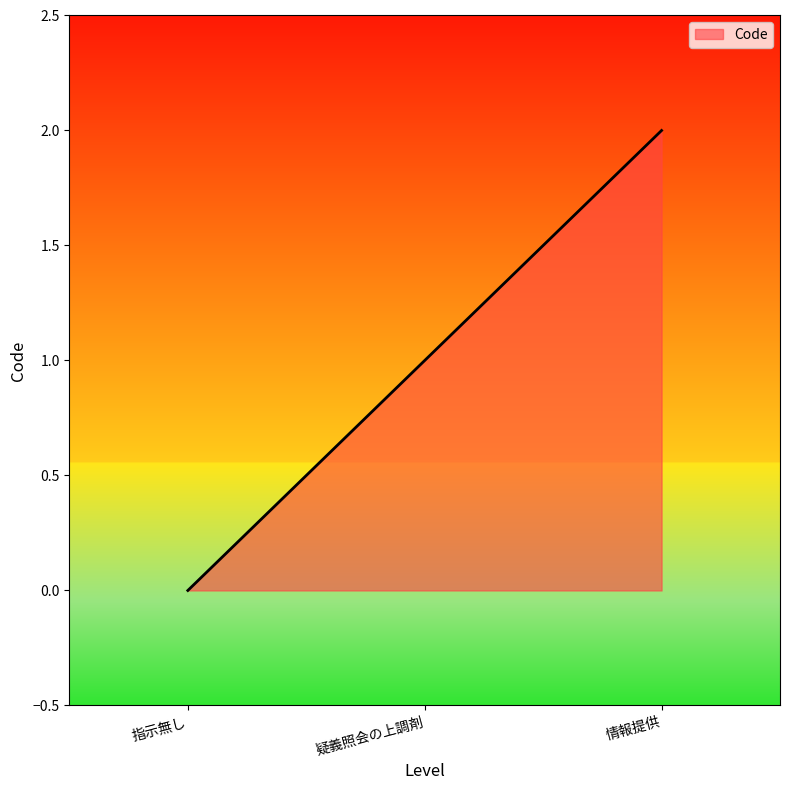

At which label is the value closest to 1?

疑義照会の上調剤